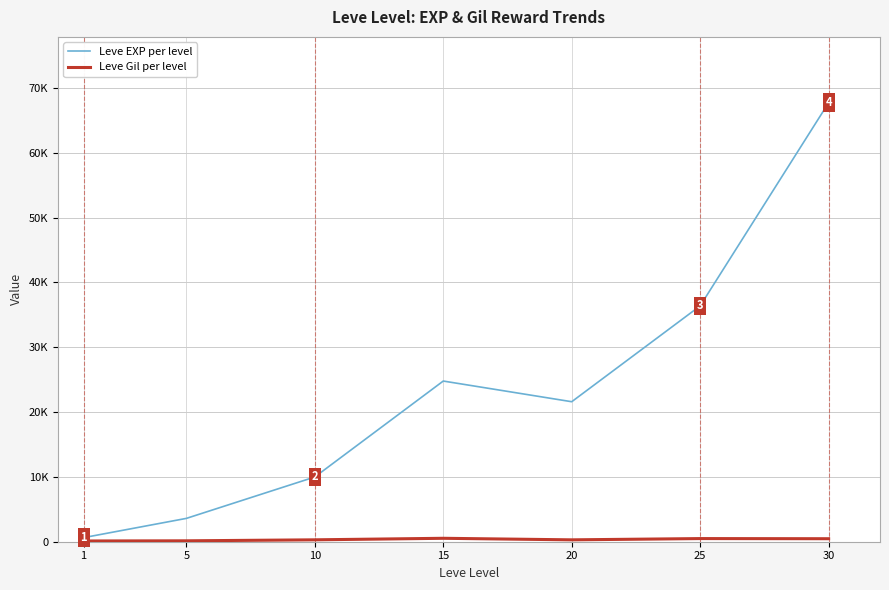

Between 15 and 20, which series saw the biggest shift?

Leve EXP per level